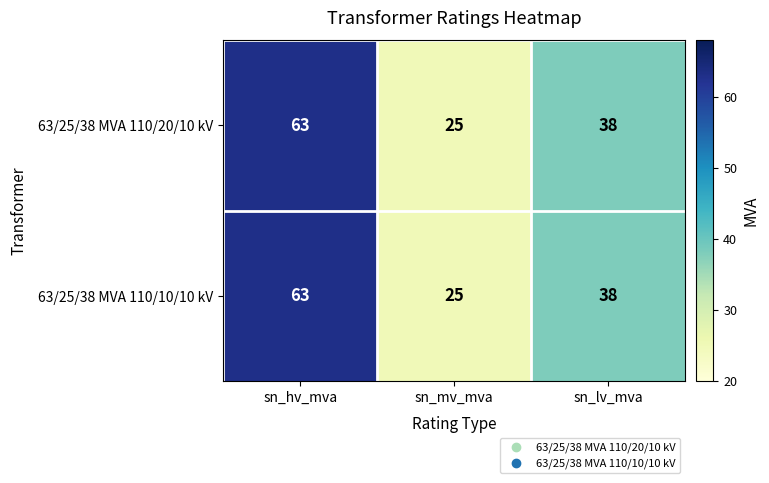

What is the average value of the 63/25/38 MVA 110/10/10 kV series?

42